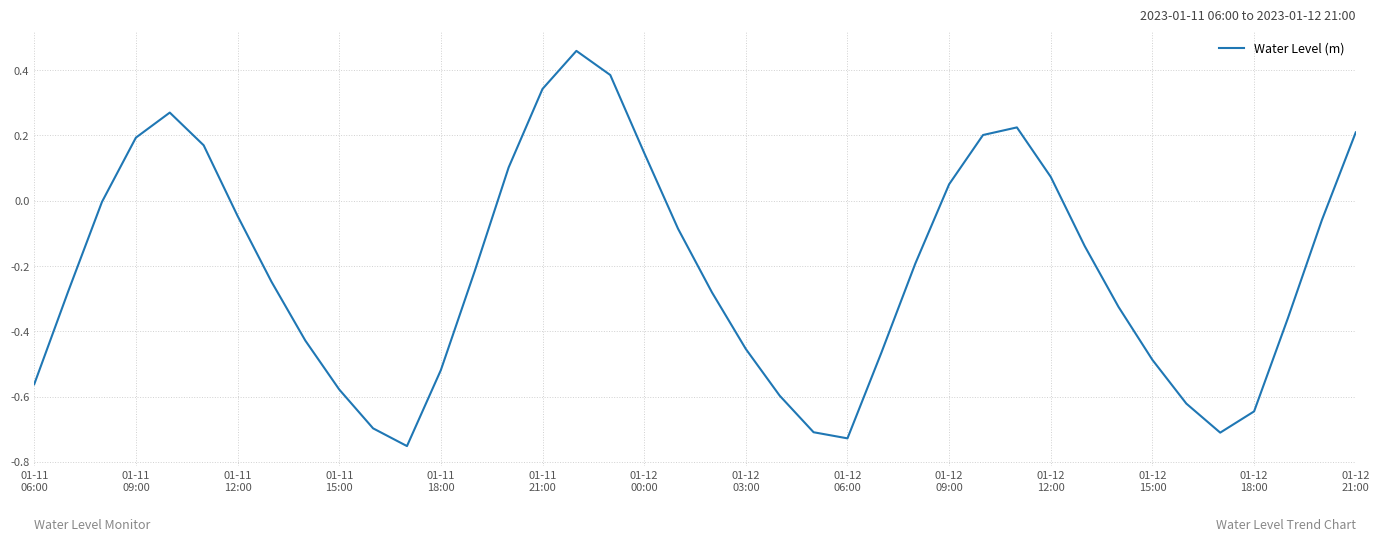

What is the difference between the maximum and minimum values?

1.2